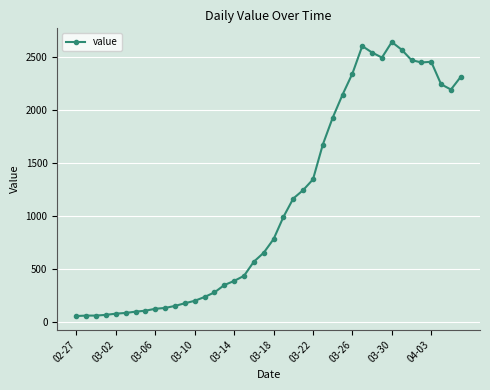

What is the sum of all values?

44951